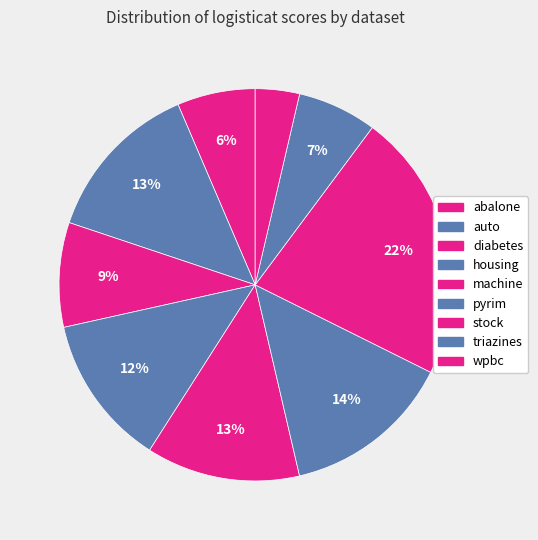

How many segments does this pie chart have?

9